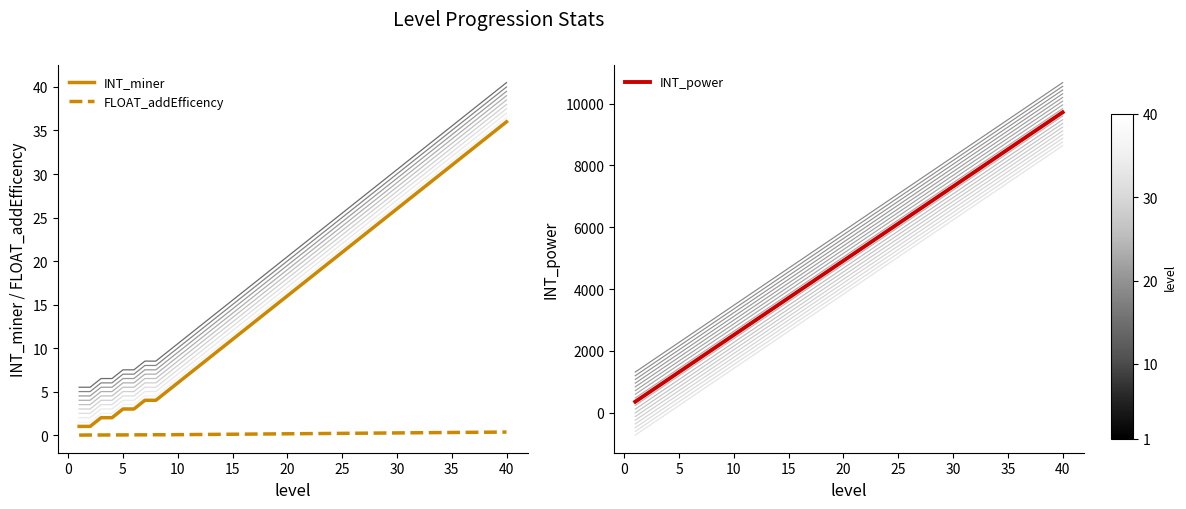

How many data points in INT_power are above 5160?

19